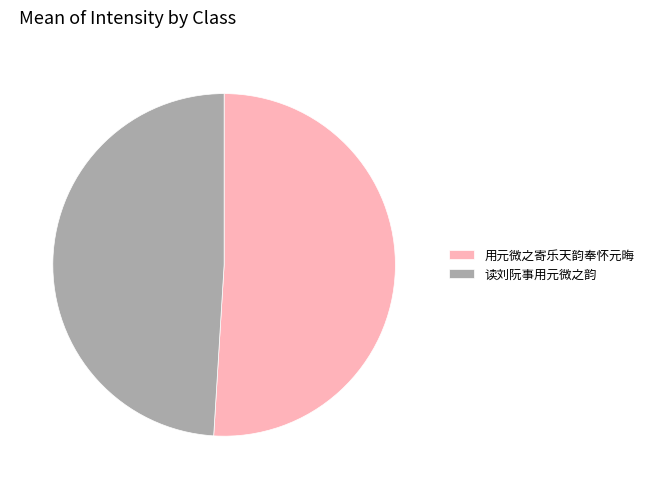

Is it true that 用元微之寄乐天韵奉怀元晦 is 59% of the pie?

False